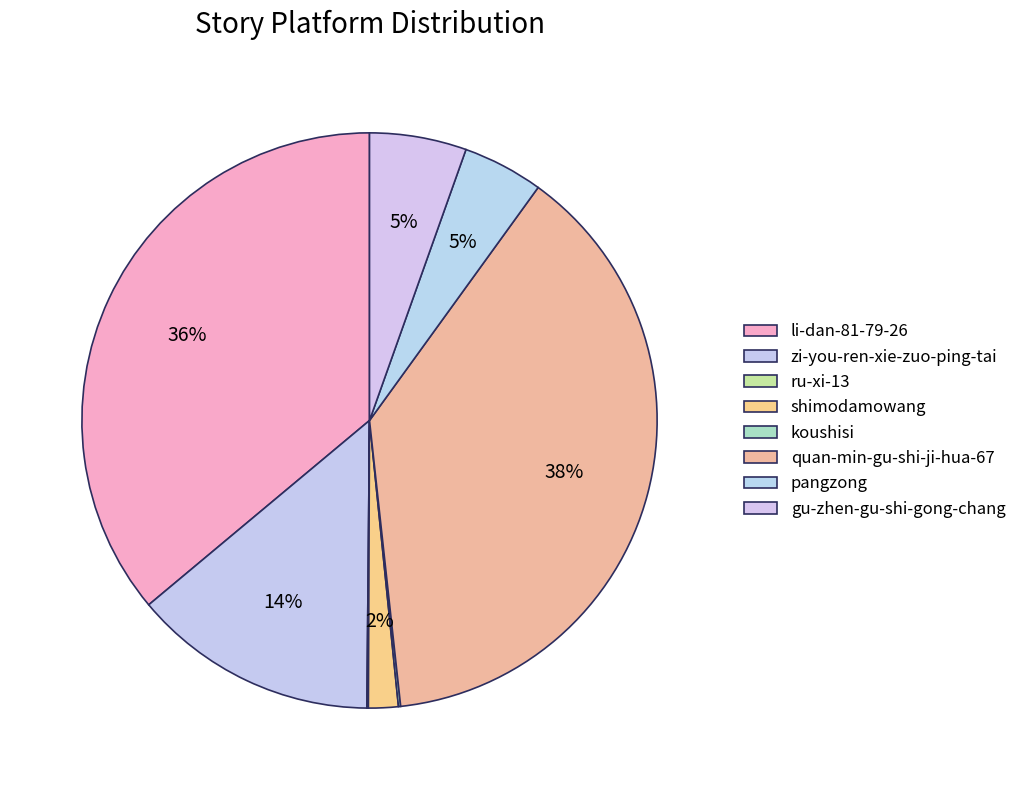

Do li-dan-81-79-26 and zi-you-ren-xie-zuo-ping-tai together represent more than half of the pie?

No